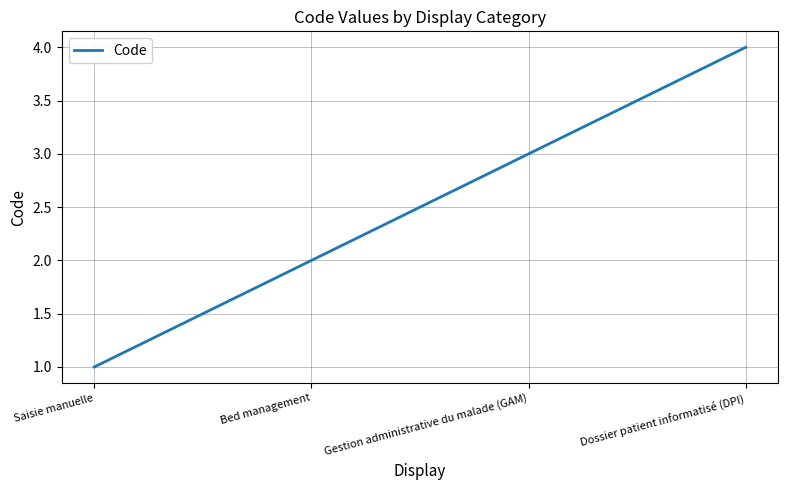

Count the number of categories in the chart.

4